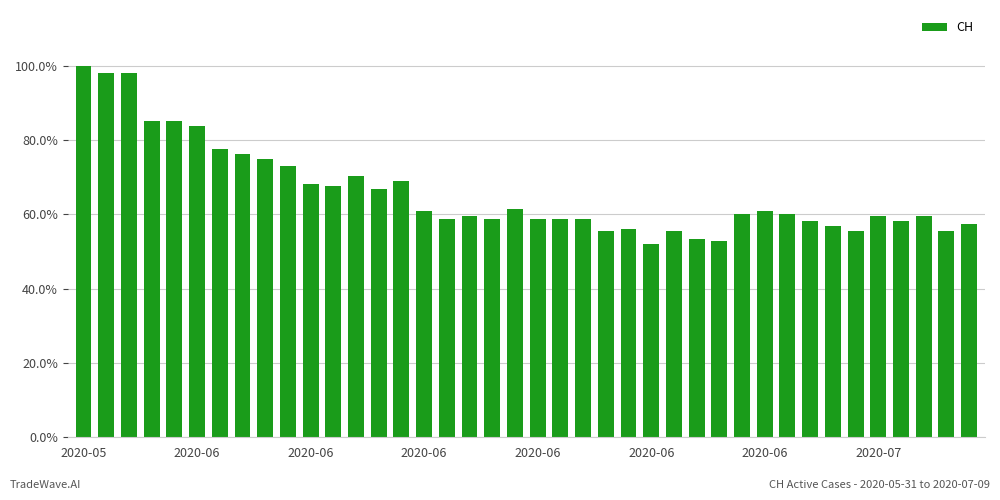

Are the bars horizontal?

No